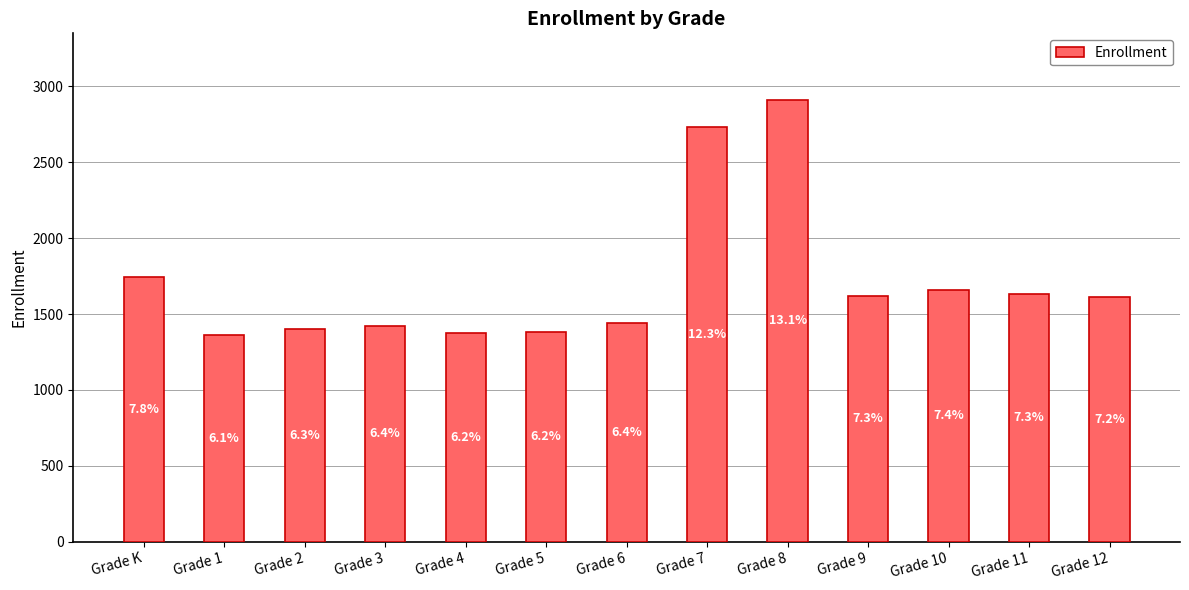

Reading left to right, transcribe all the data shown in this chart.

Grade K=1741	Grade 1=1362	Grade 2=1401	Grade 3=1422	Grade 4=1377	Grade 5=1382	Grade 6=1438	Grade 7=2735	Grade 8=2912	Grade 9=1619	Grade 10=1659	Grade 11=1635	Grade 12=1612